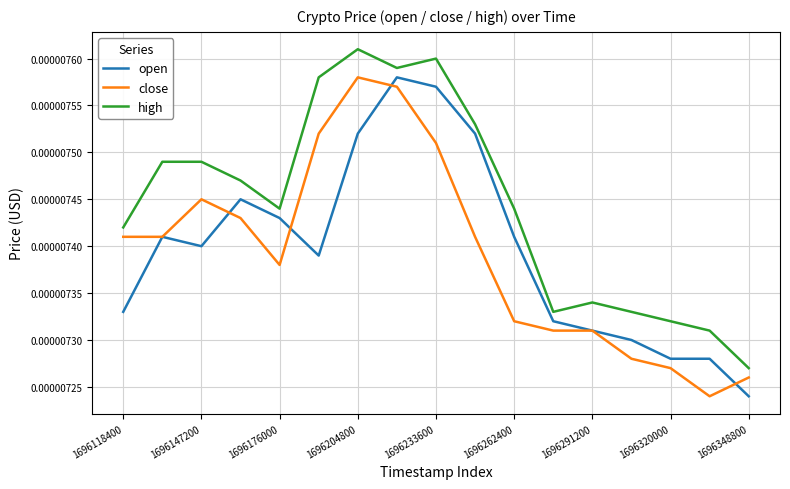

True or false: close and high cross at least once.

False